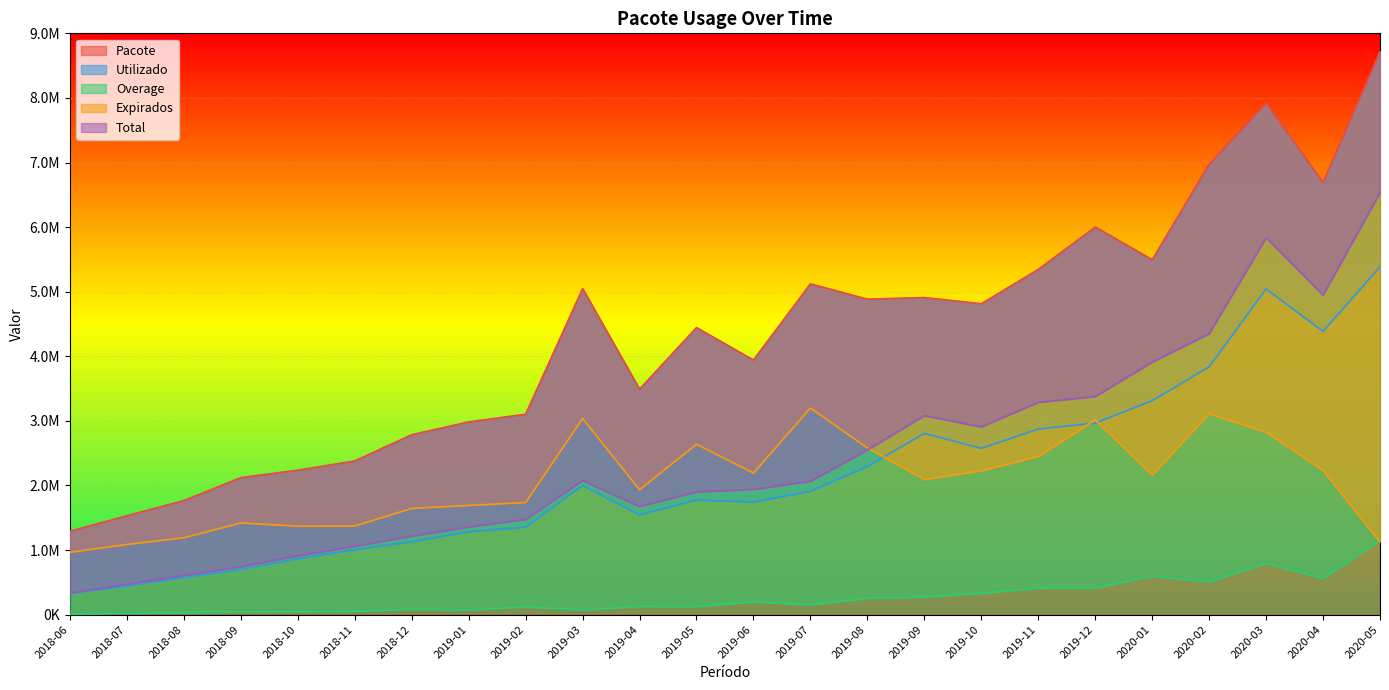

What position from the left is 2019-11?

18